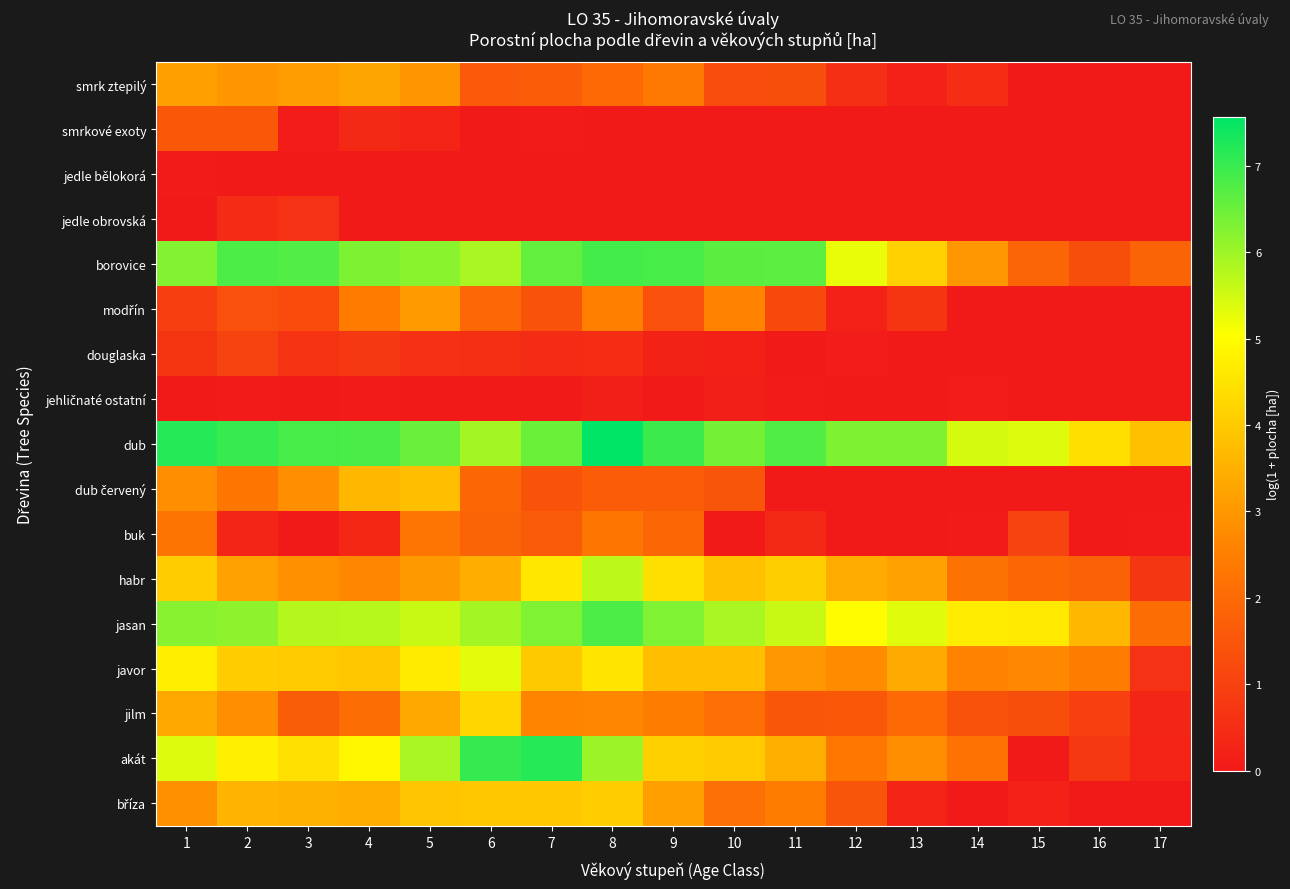

At how many categories does at least one series exceed 5?

15